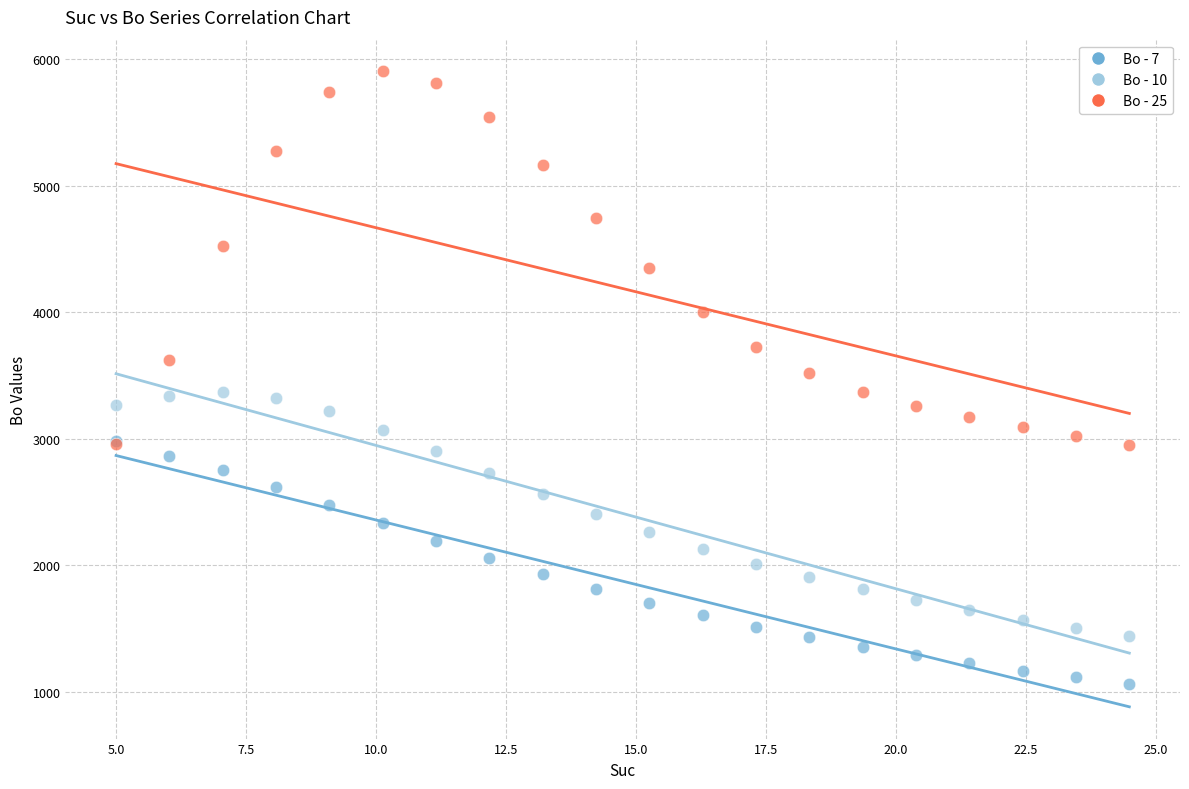

Which series reaches the minimum Y coordinate?

Bo - 7